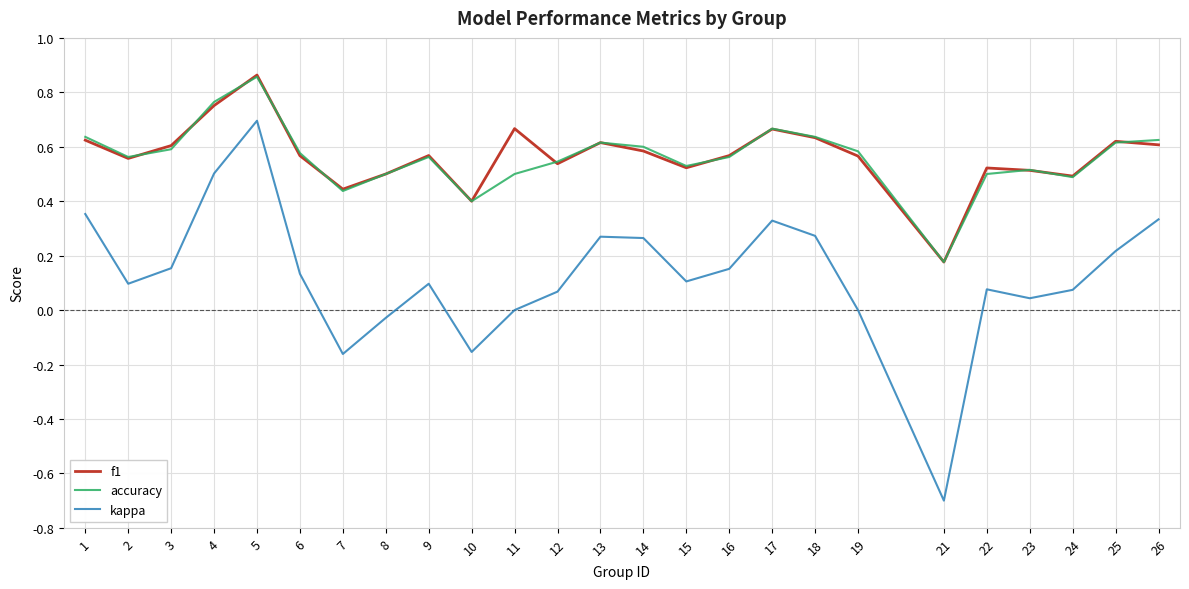

What is the total value across all series at 17?

1.7